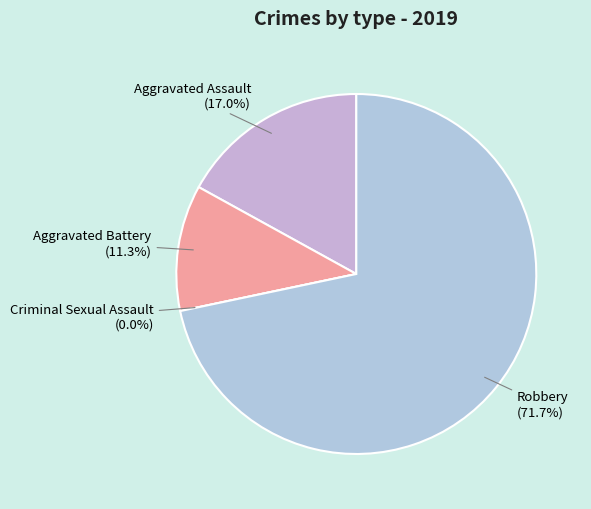

To the nearest percent, what is the difference between the largest and smallest slice percentages?

72%